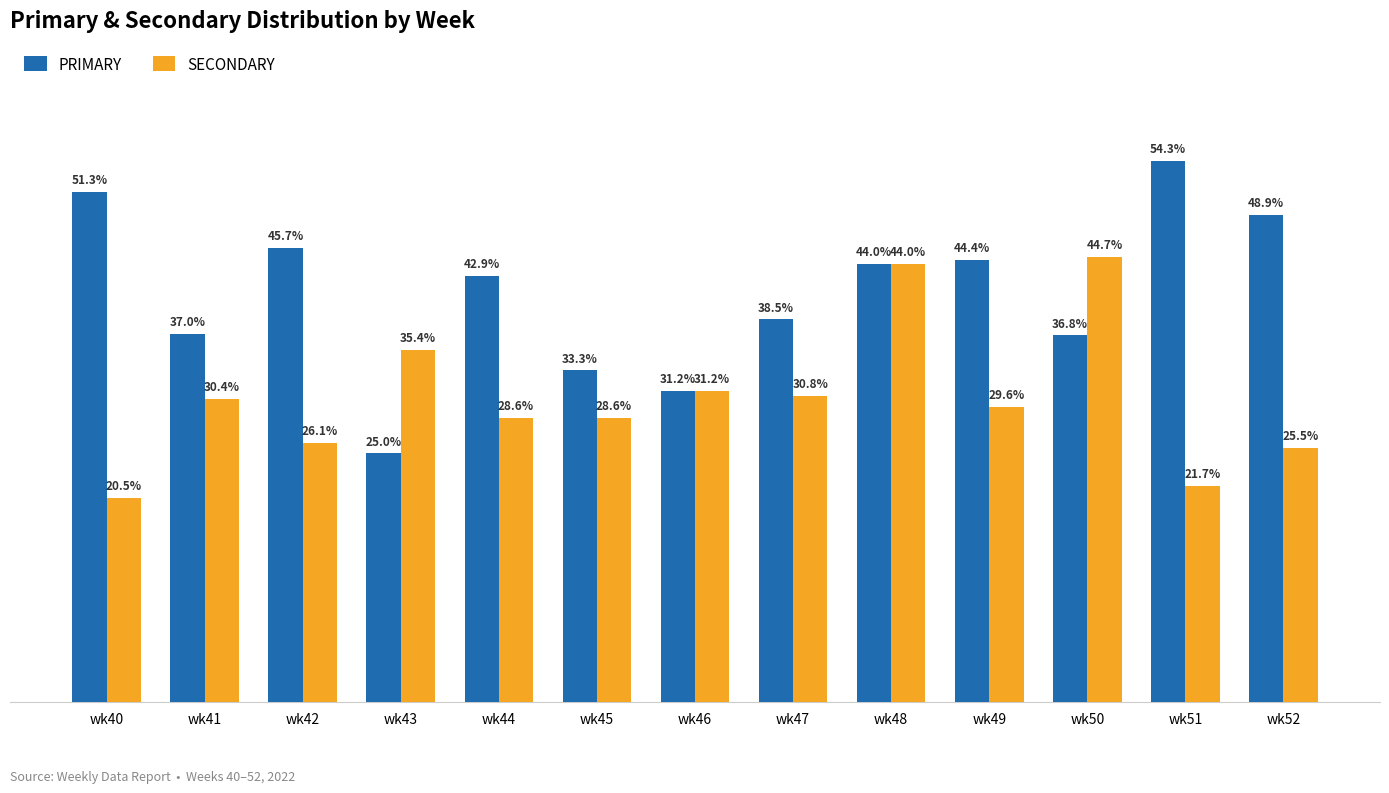

Which series changed the most between wk42 and wk48?

SECONDARY